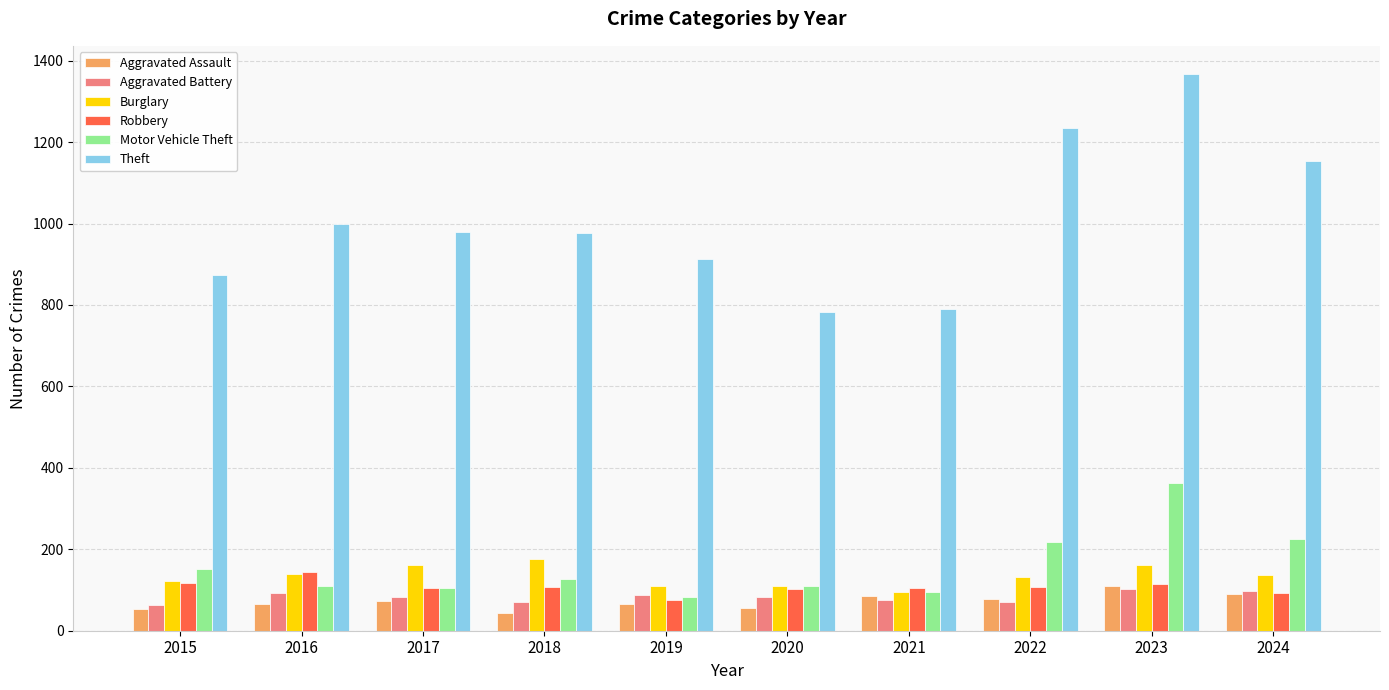

What is the difference between the maximum and minimum values in the Theft series?

586